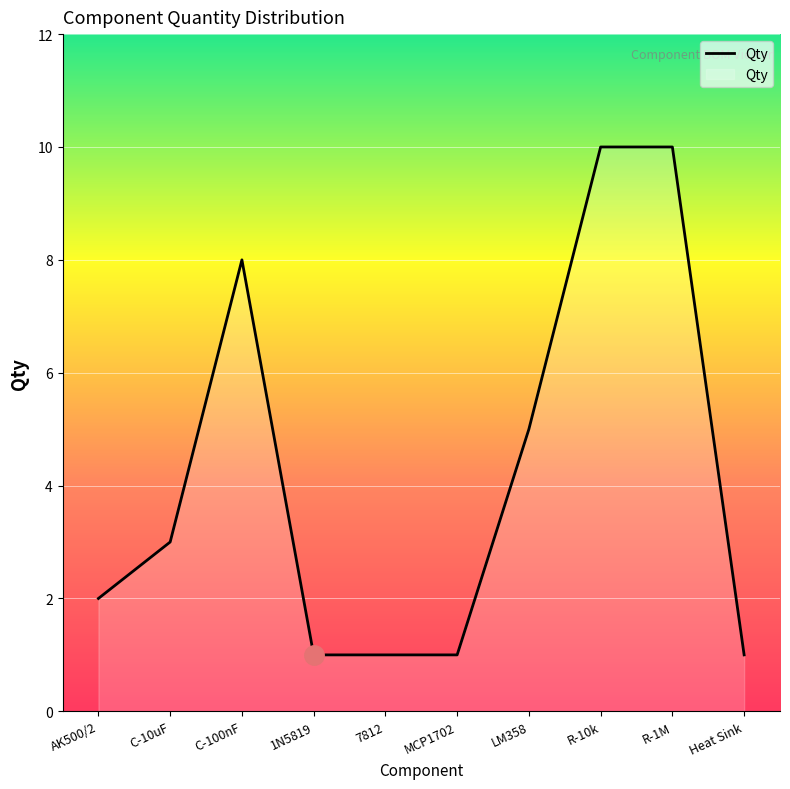

At which label is the value closest to 5?

LM358